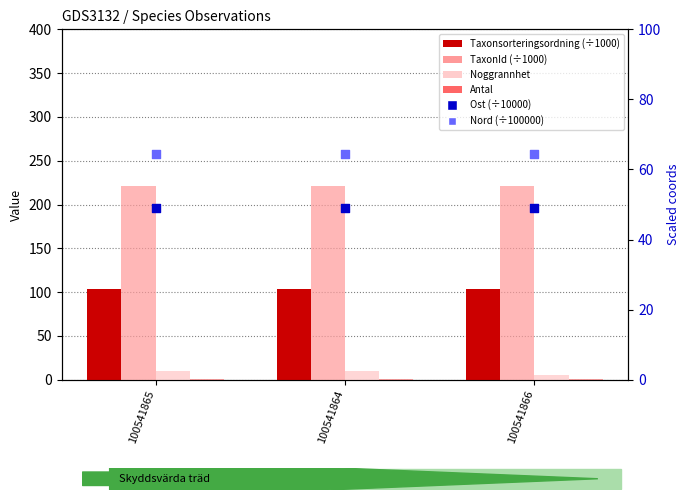

What is the total value across all series at 100541864?

448.9